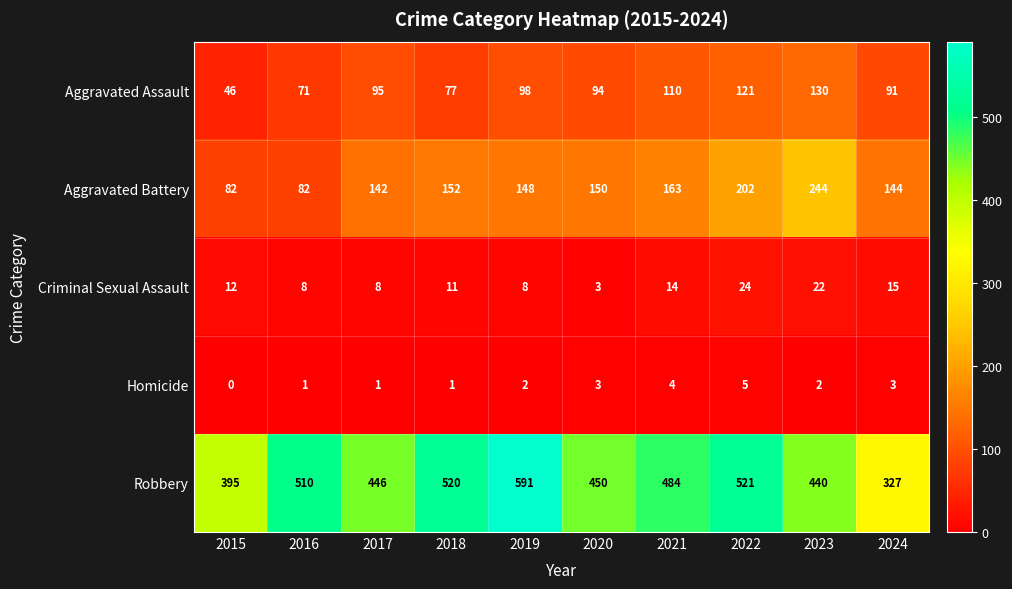

Rank the series by their maximum value, from highest to lowest.

Robbery, Aggravated Battery, Aggravated Assault, Criminal Sexual Assault, Homicide